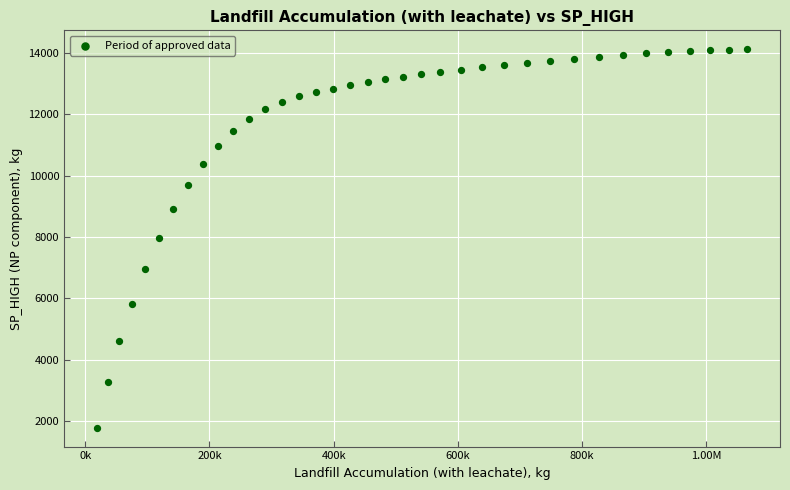

What is the range of Y values (max minus min)?

12333.0